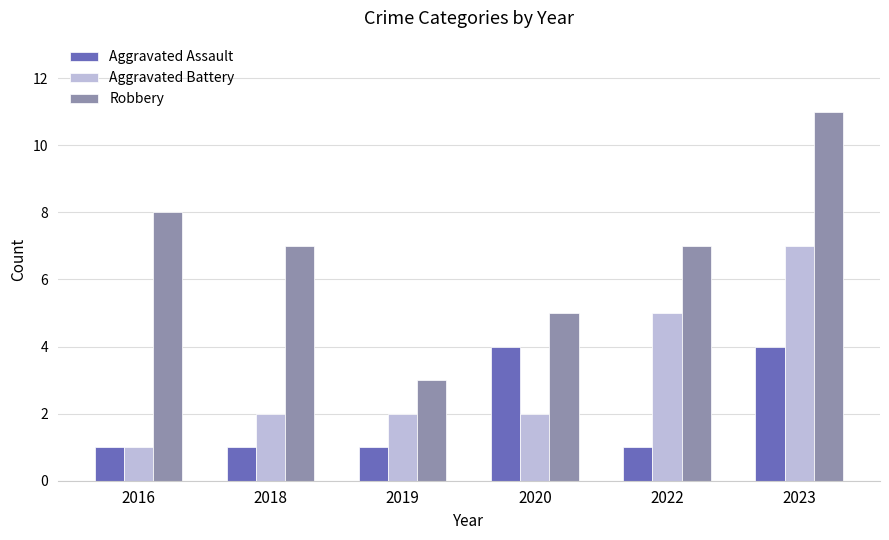

Is the value of Aggravated Battery at 2022 greater than the value of Robbery at 2023?

No